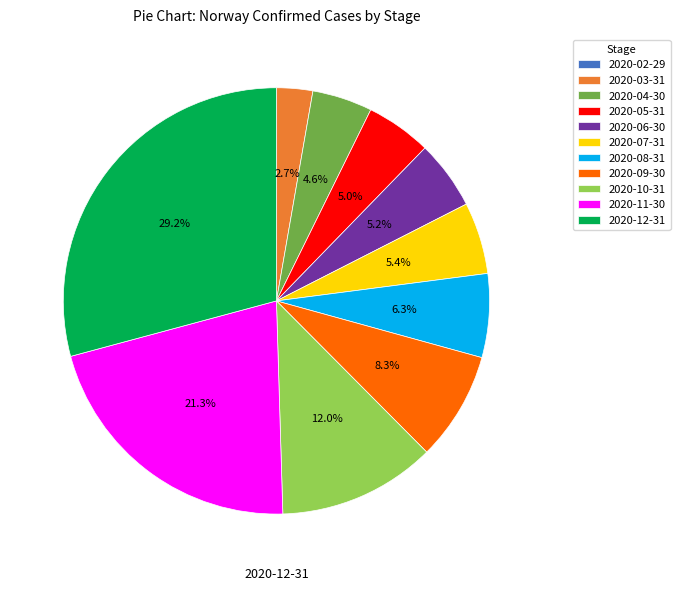

Is there a majority slice in this chart?

No